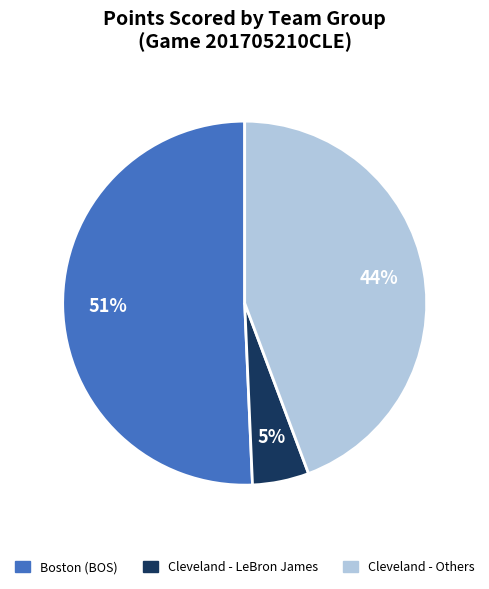

Is there a majority slice in this chart?

Yes